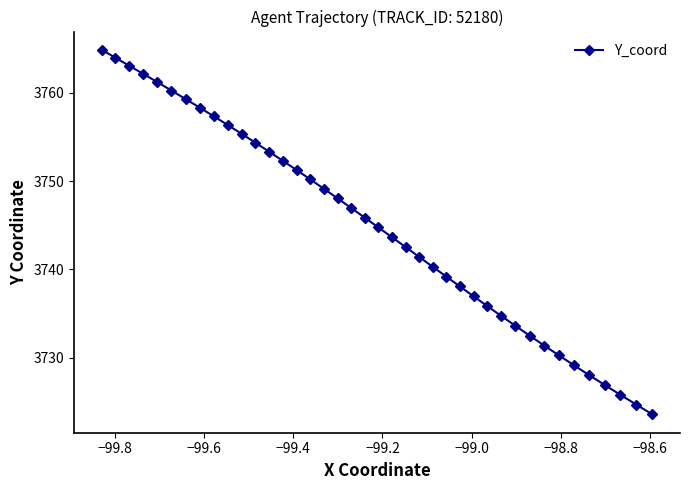

Count the number of data series in this chart.

1